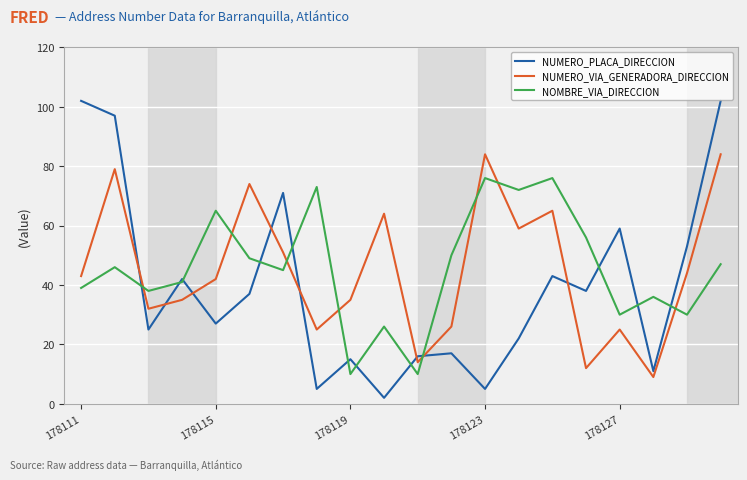

What is the difference between the maximum and minimum values in the NUMERO_PLACA_DIRECCION series?

100